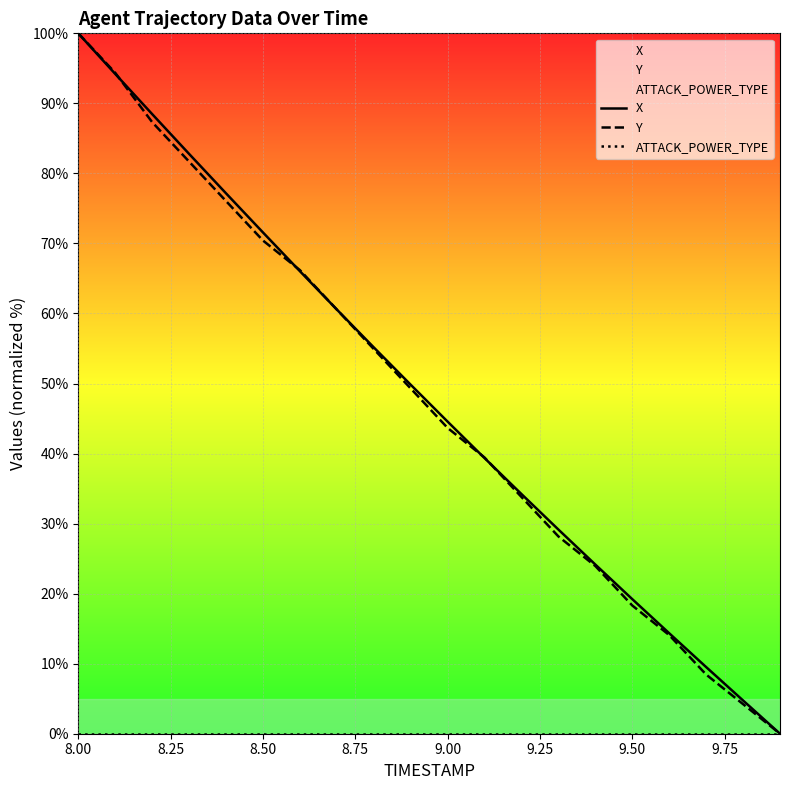

How many values in Y are above zero?

19